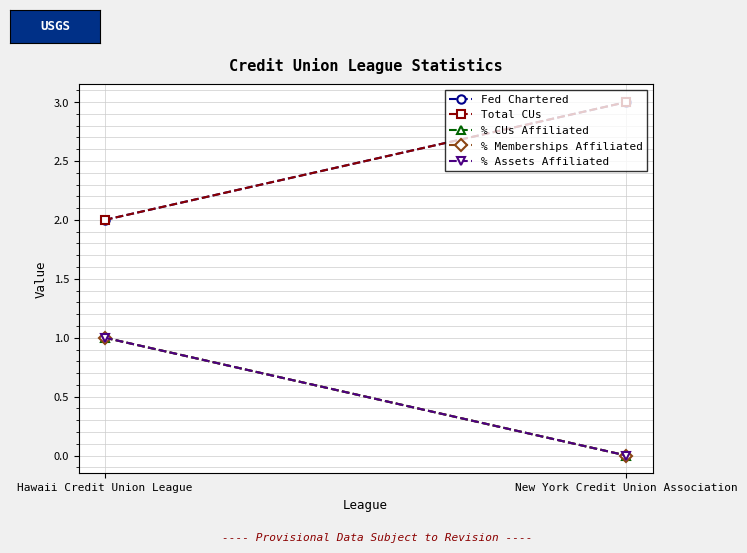

What position from the right is New York Credit Union Association?

1